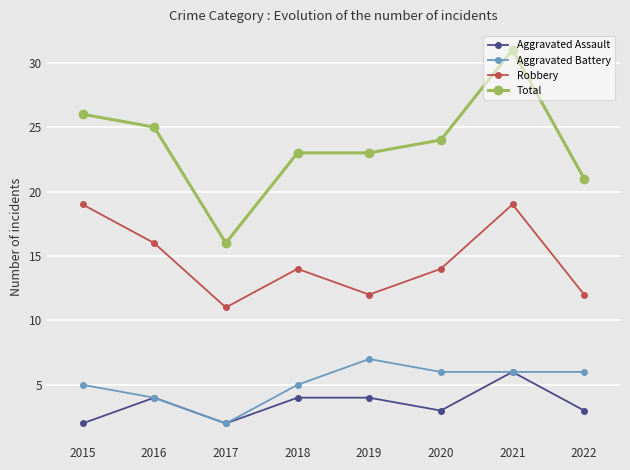

How many values in the Total series are below 24?

4